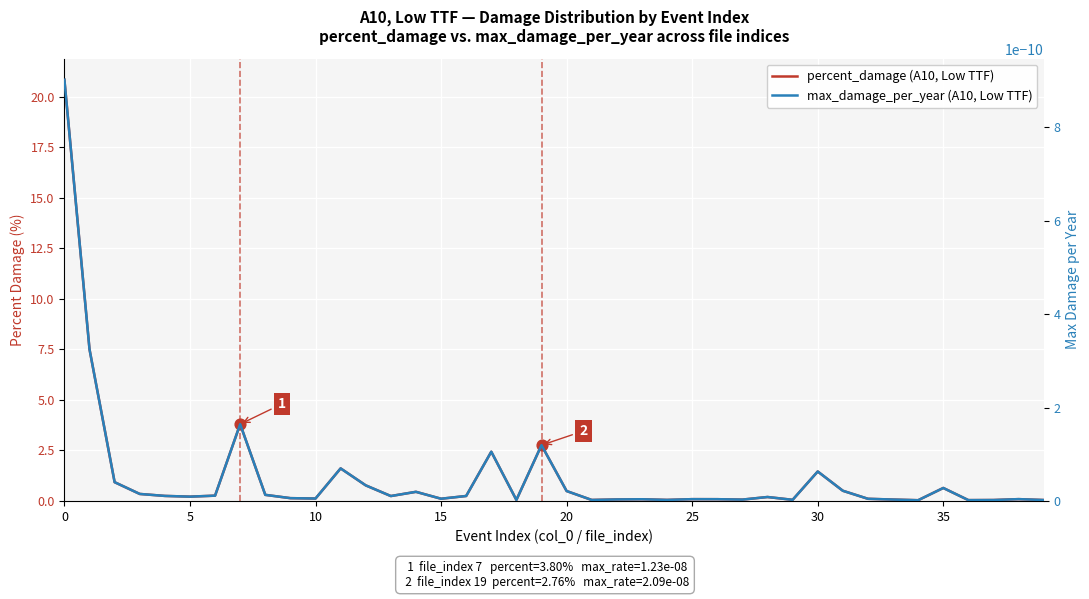

Which series has the largest total across all categories?

percent_damage (A10, Low TTF)